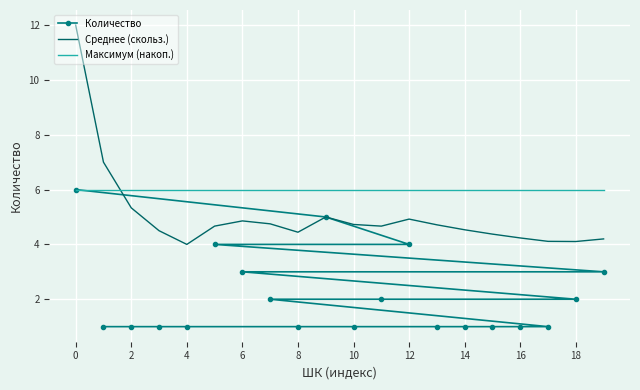

How many times do Среднее (скольз.) and Максимум (накоп.) cross each other?

1